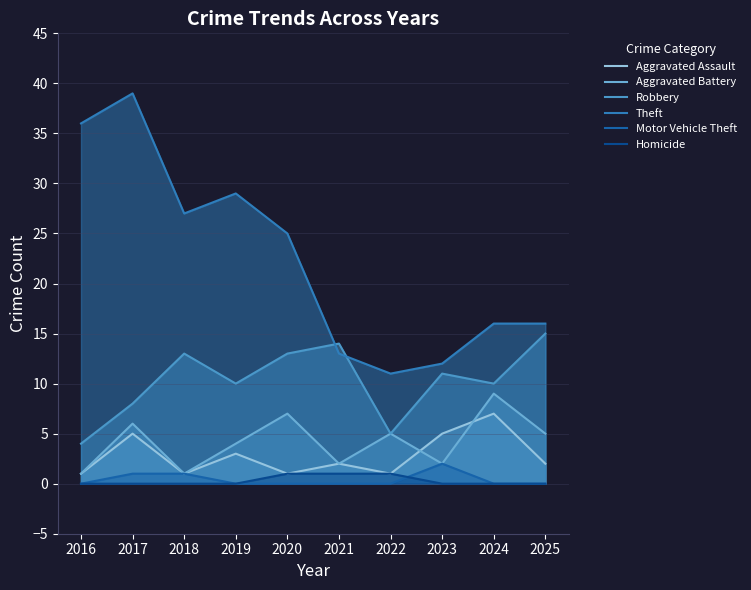

How many values in the Homicide series exceed 0?

3